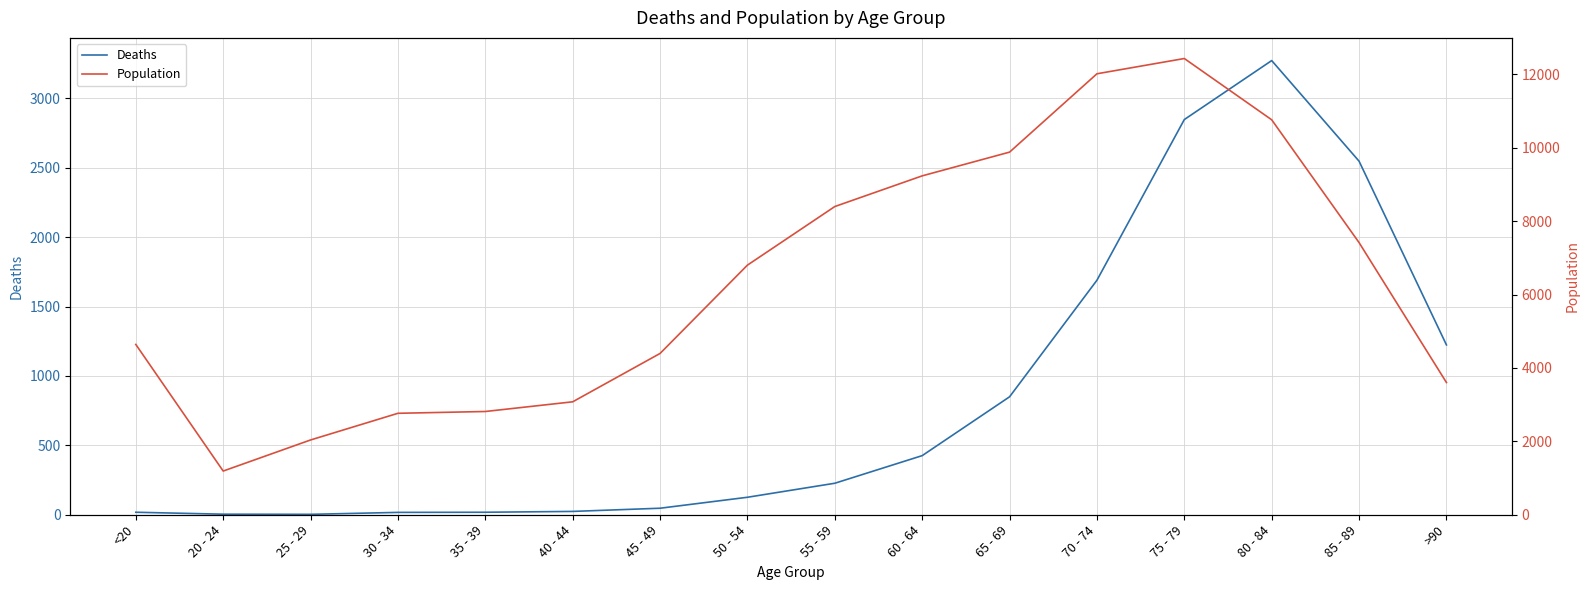

How many data points in Population are less than 6803?

8